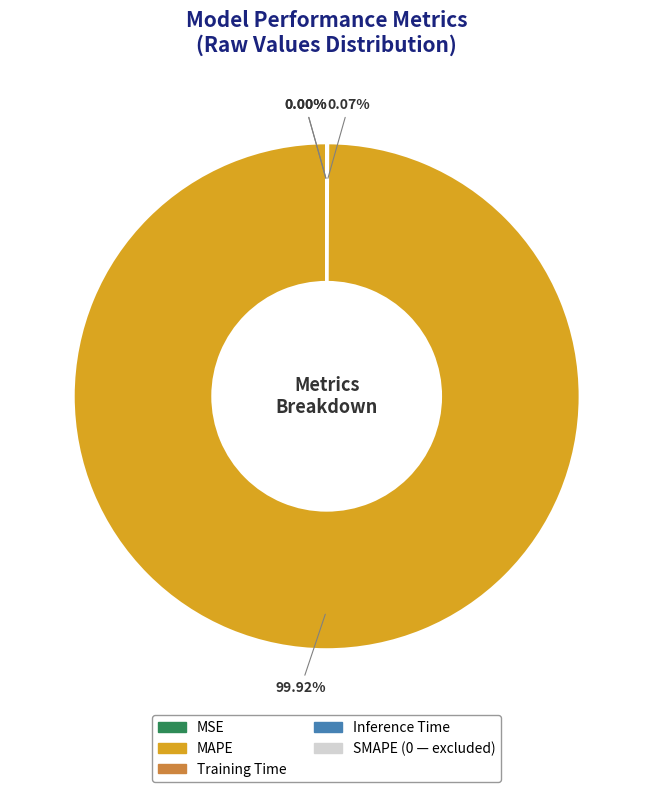

Does any single category account for the majority?

Yes